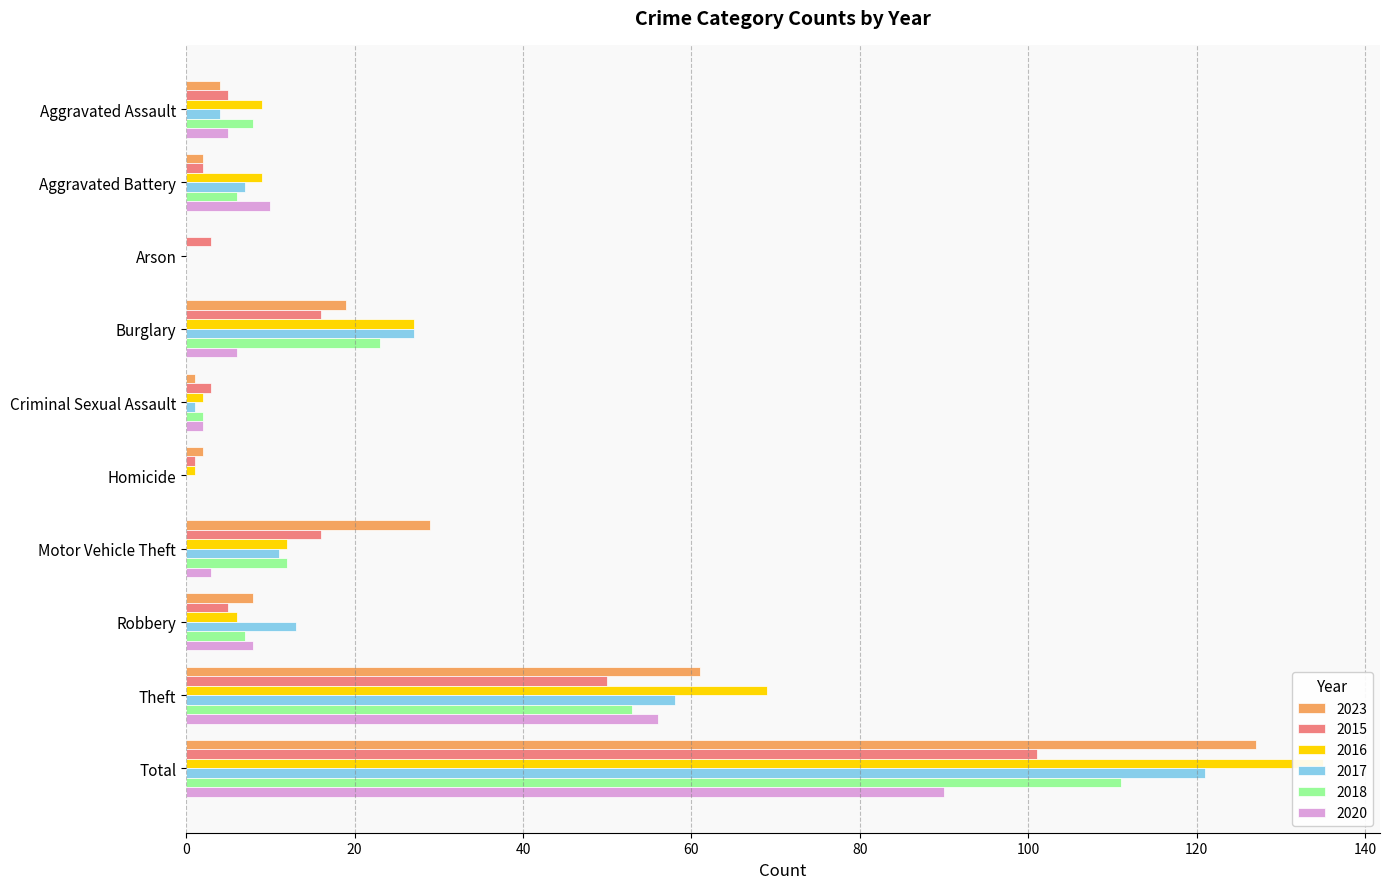

What is the label of the 2nd bar from the right?

Theft